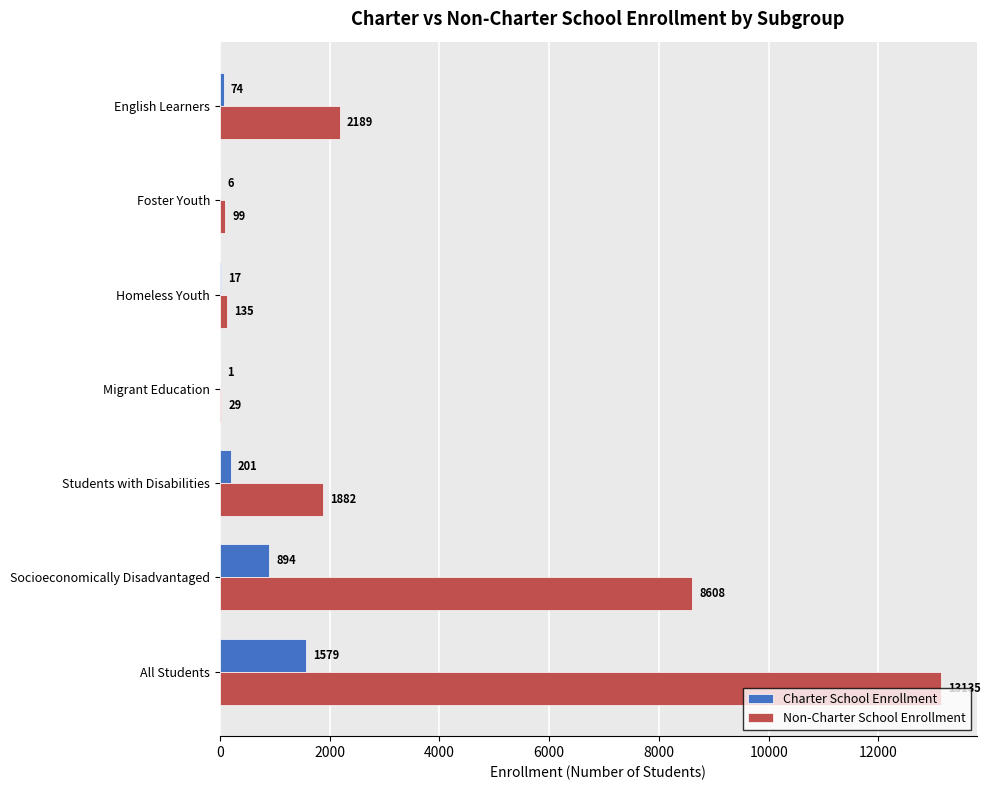

The value of Non-Charter School Enrollment at Students with Disabilities is 2726. True or false?

False